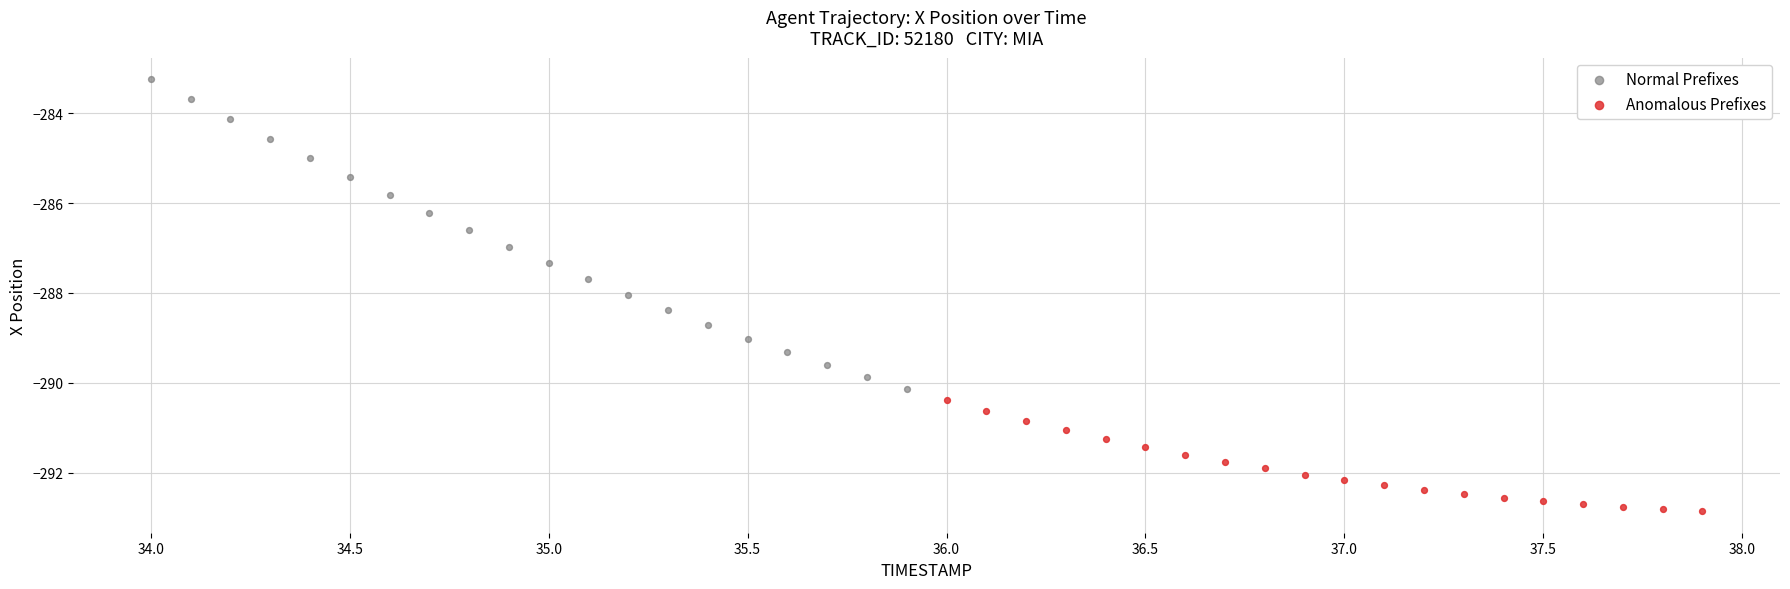

Which series contains the lowest Y value?

Anomalous Prefixes